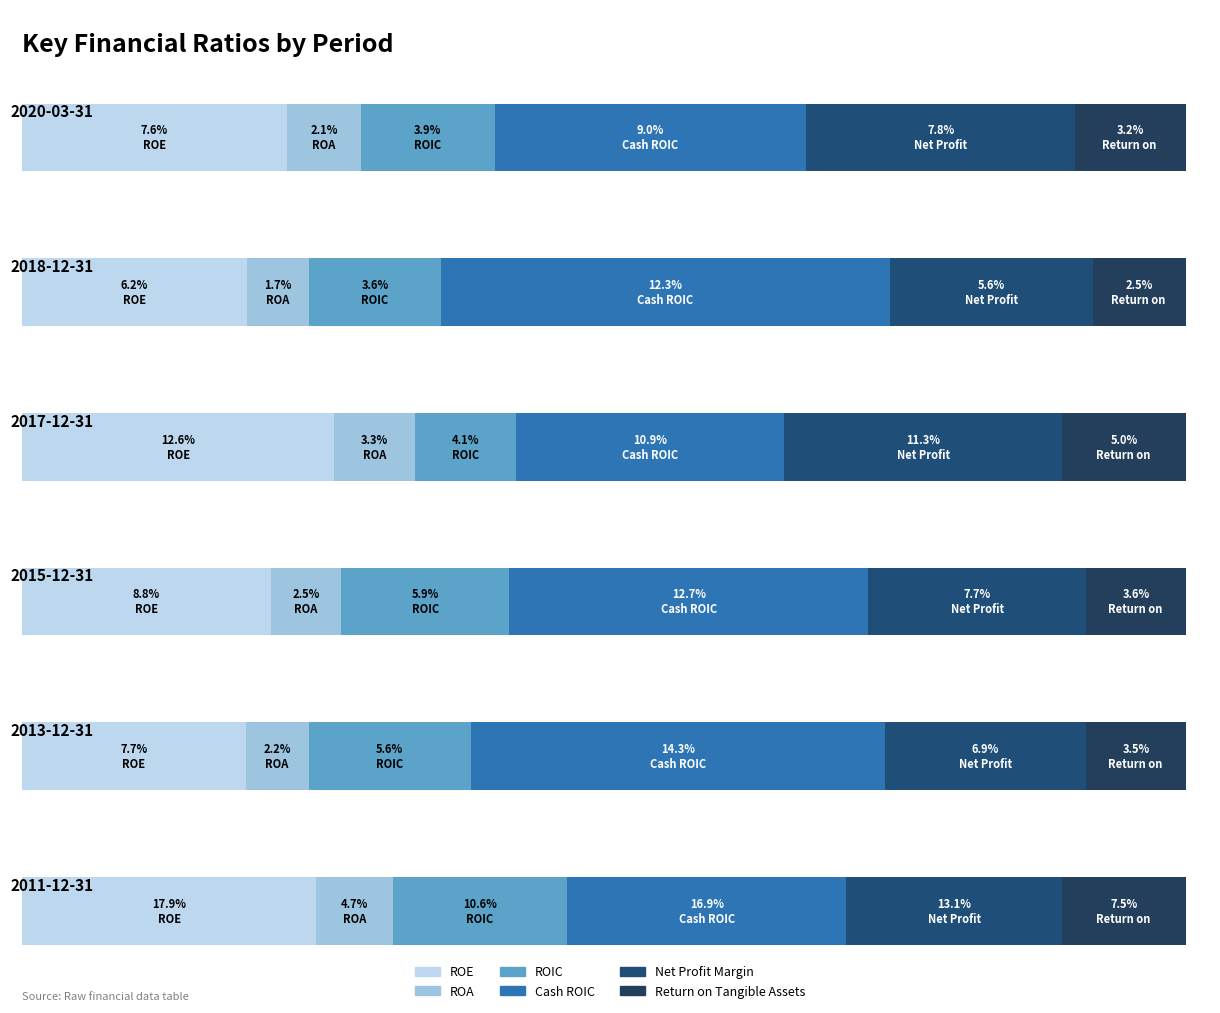

What are all the series names shown in the legend?

ROE, ROA, ROIC, Cash ROIC, Net Profit Margin, Return on Tangible Assets